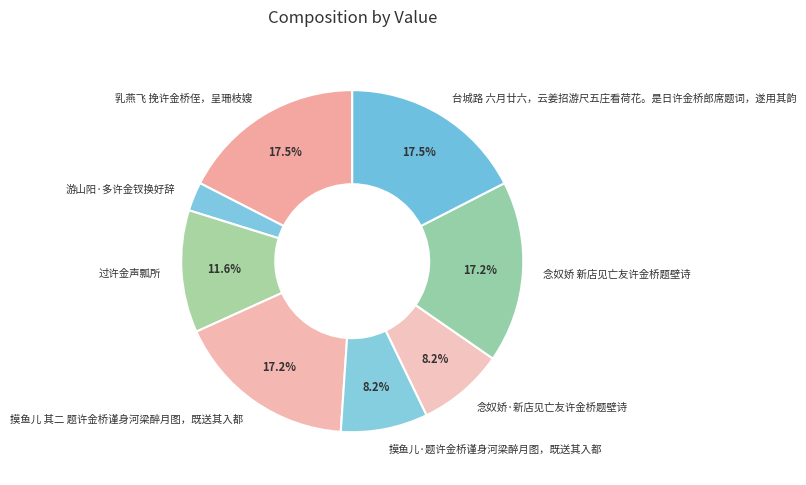

What portion of the pie excludes 念奴娇·新店见亡友许金桥题壁诗?

91.8%